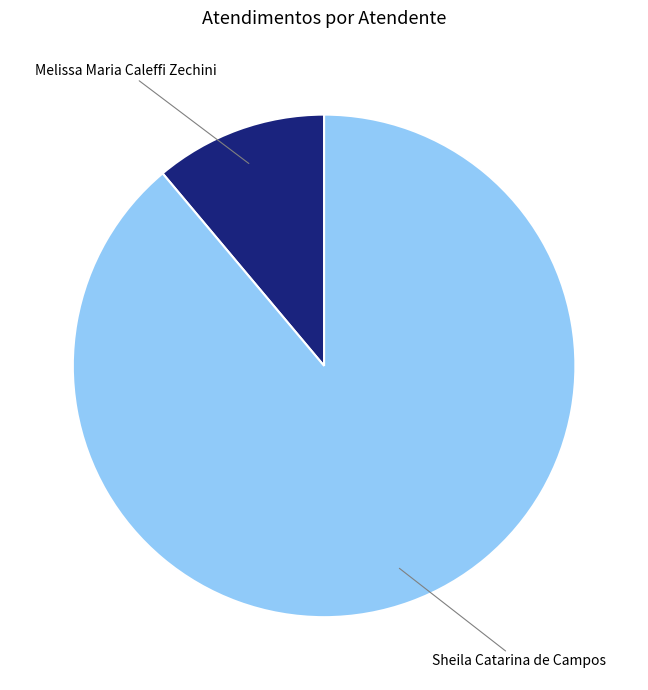

Is the sum of Sheila Catarina de Campos and Melissa Maria Caleffi Zechini greater than half?

Yes